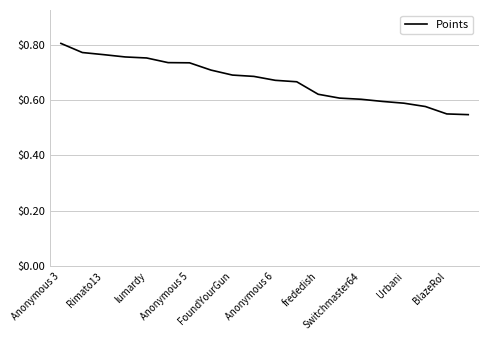

What is the difference between the maximum and minimum values?

0.3